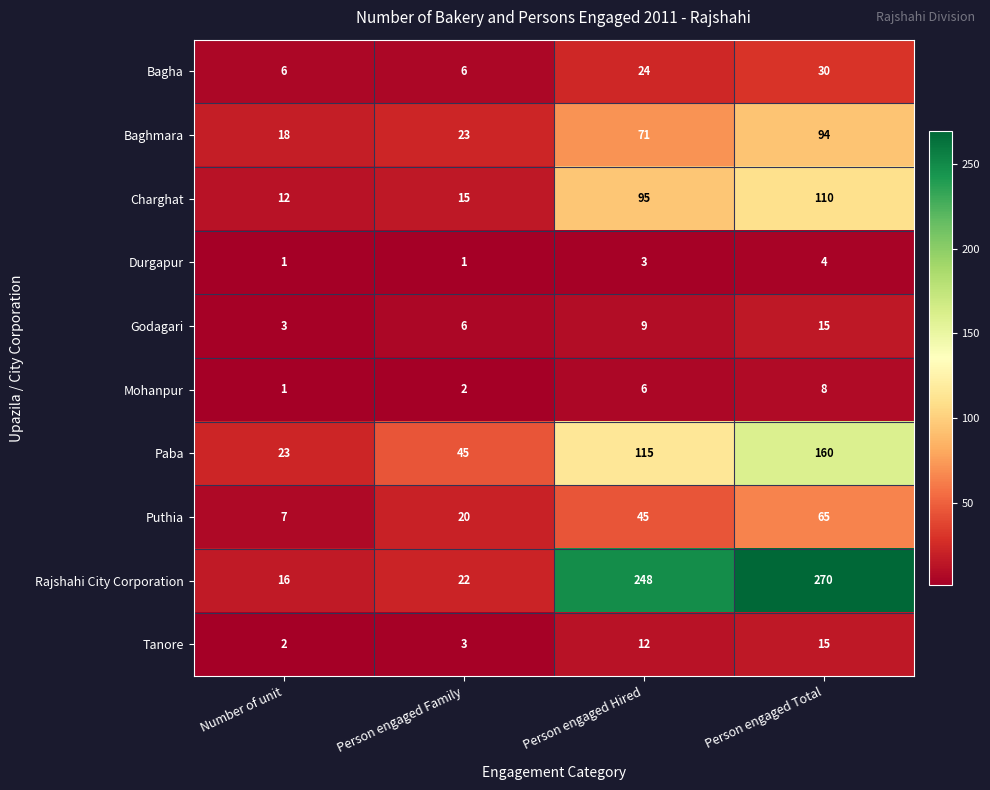

What is the difference between the second highest and second lowest values in the Charghat series?

80